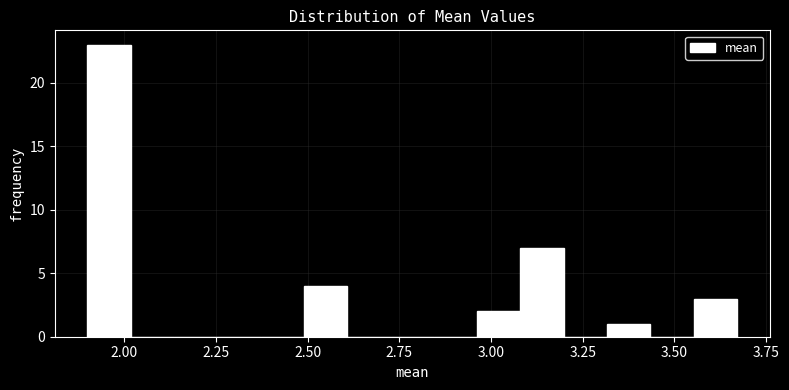

Around what value on the x-axis is the tallest bar? Give the approximate position of its centre, as read against the axis.

1.95